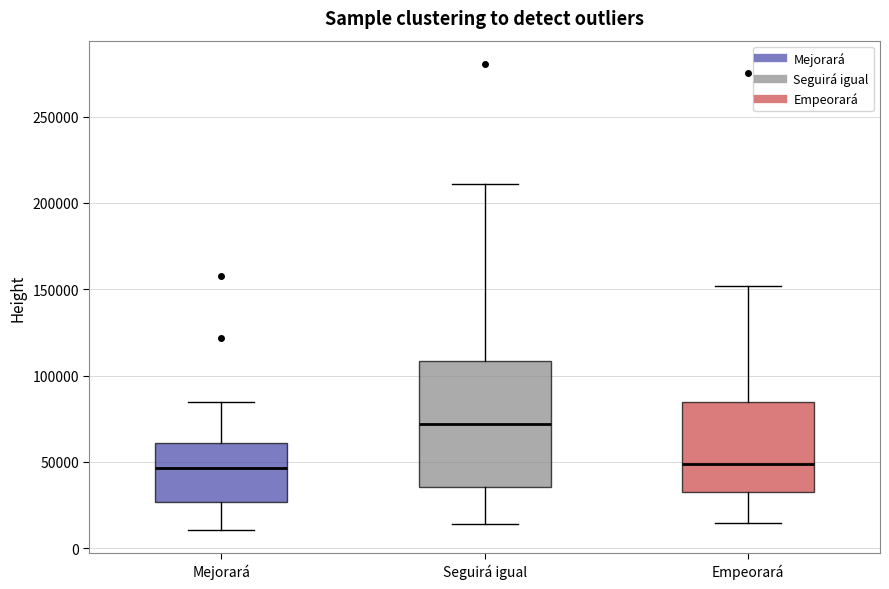

Comparing the boxes themselves (not the whiskers), which one is the tallest?

Seguirá igual